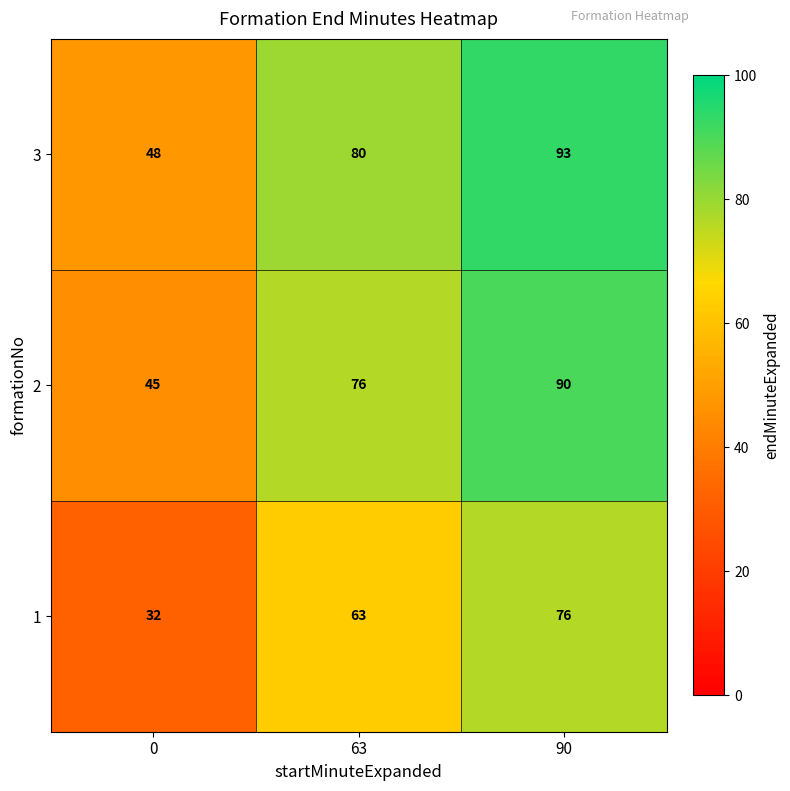

What is the total value across all series at 90?

259